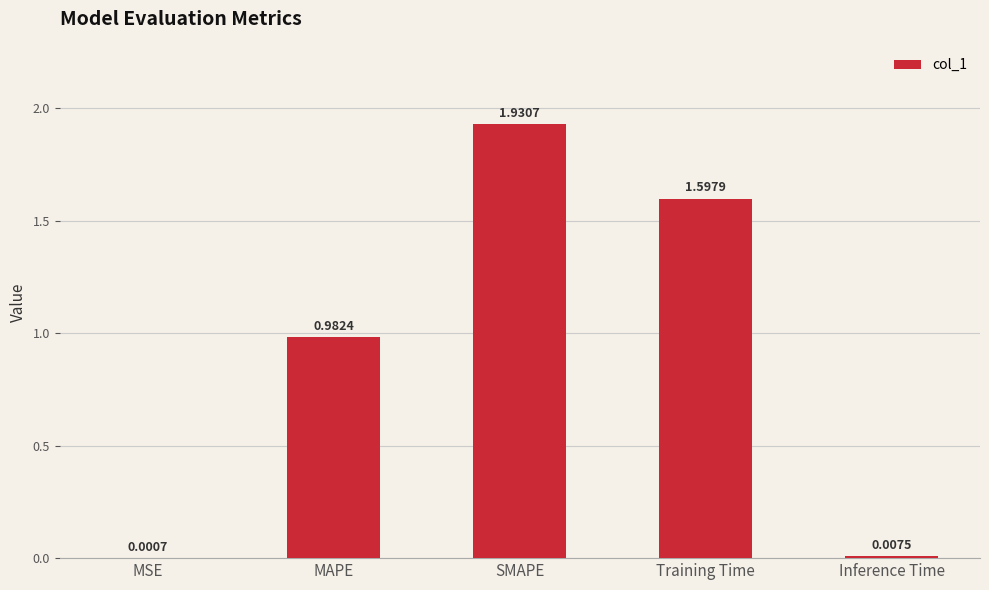

What is the sum of the values at SMAPE and MAPE?

2.9